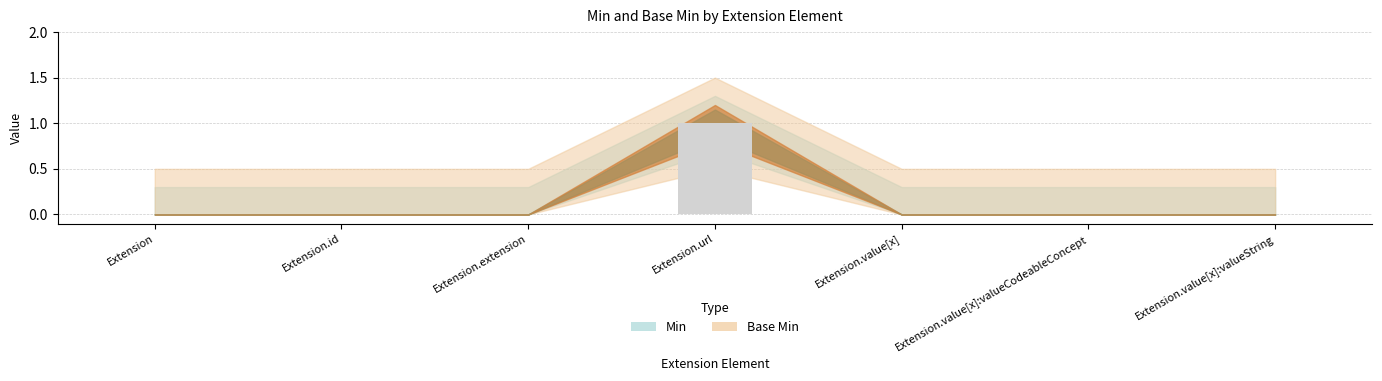

True or false: the data shows 1 at Extension.

False